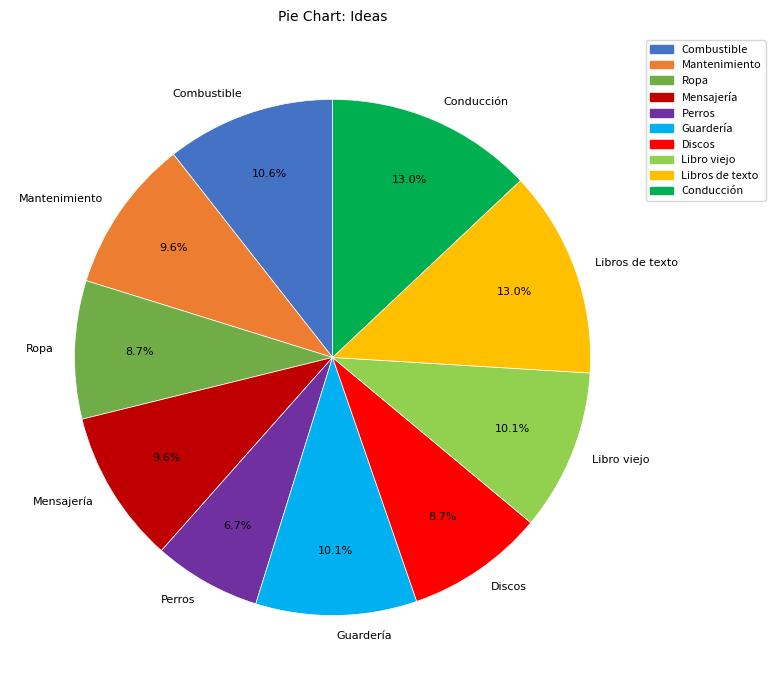

Between Conducción and Ropa, which is larger?

Conducción